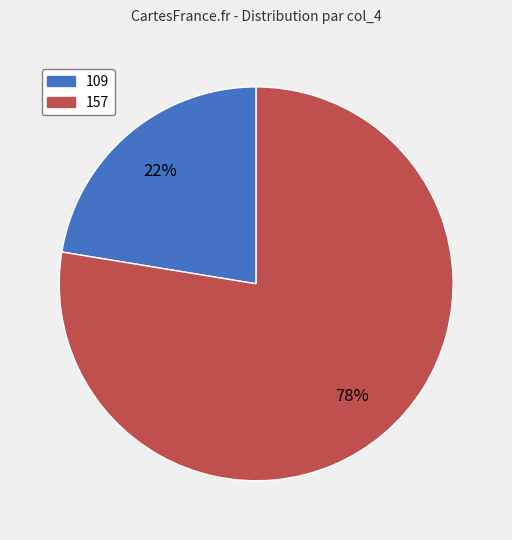

Do 109 and 157 together represent more than half of the pie?

Yes